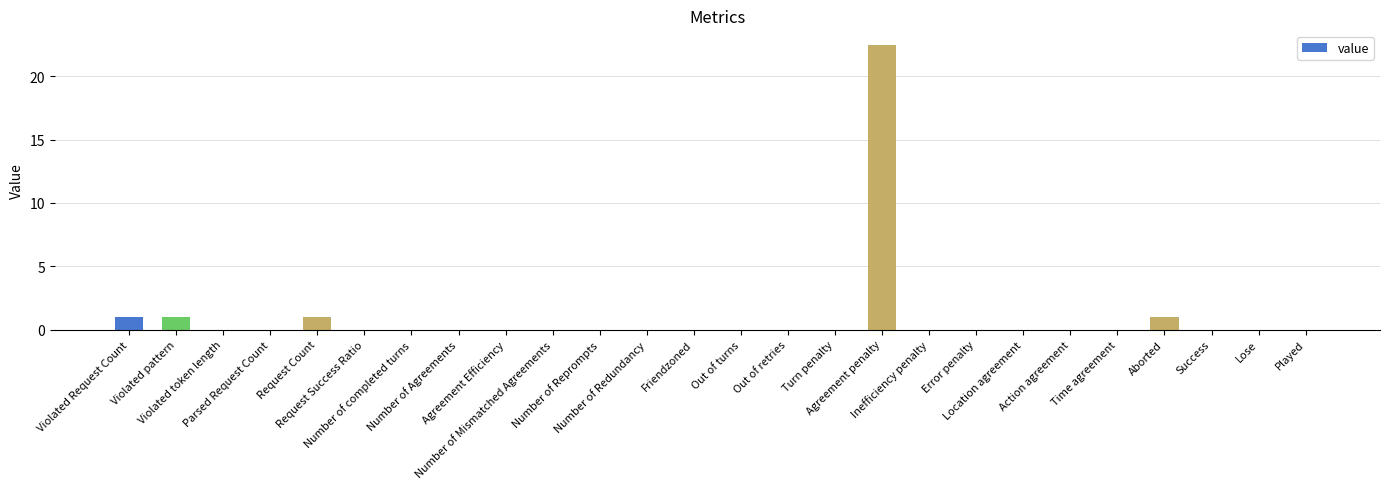

What is the greatest value displayed?

22.5